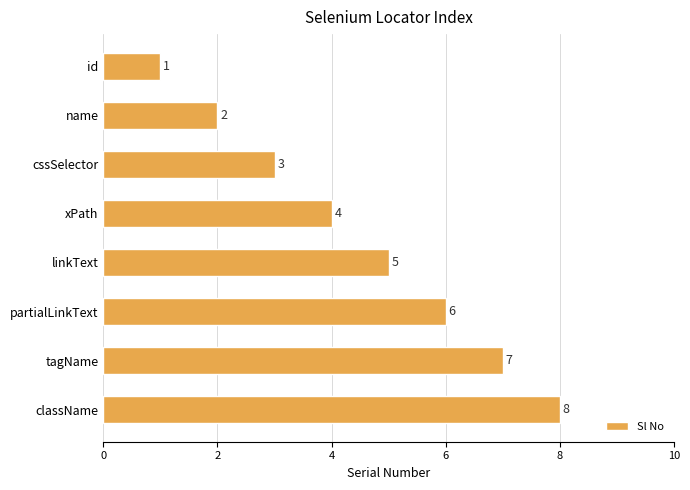

What is the label of the 5th bar from the top?

linkText